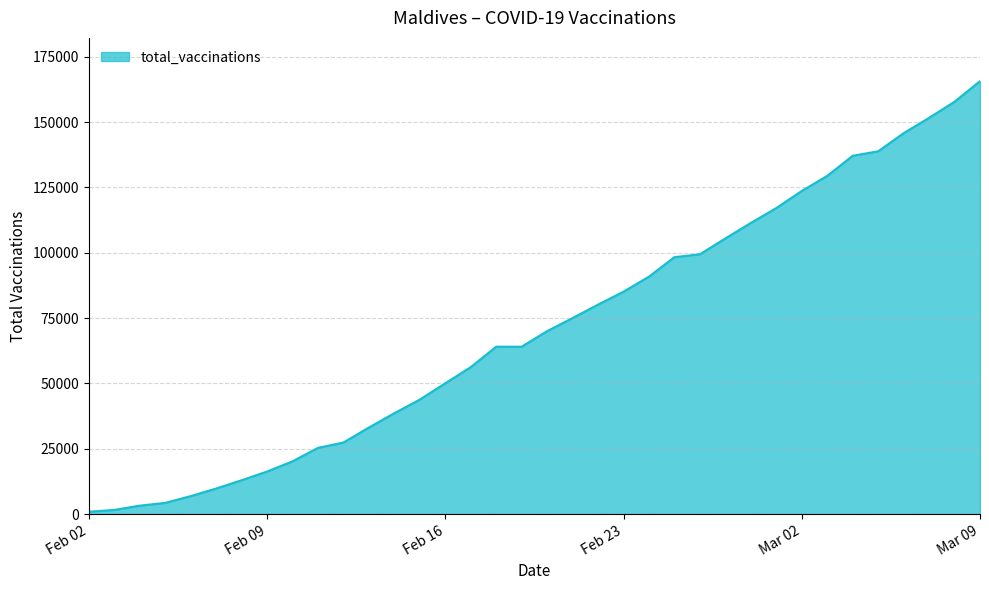

What is the maximum value shown in the chart?

165675